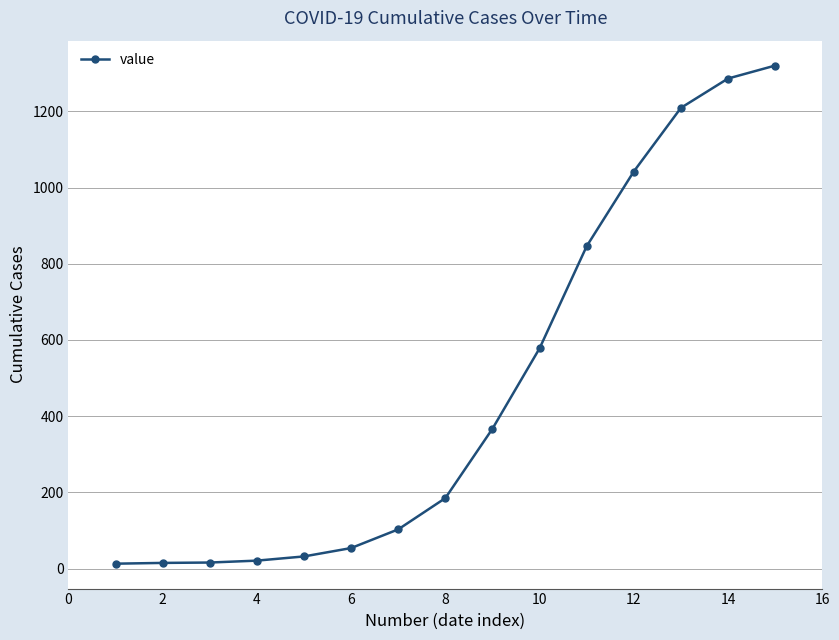

Does the chart display data point markers on the line(s)?

Yes